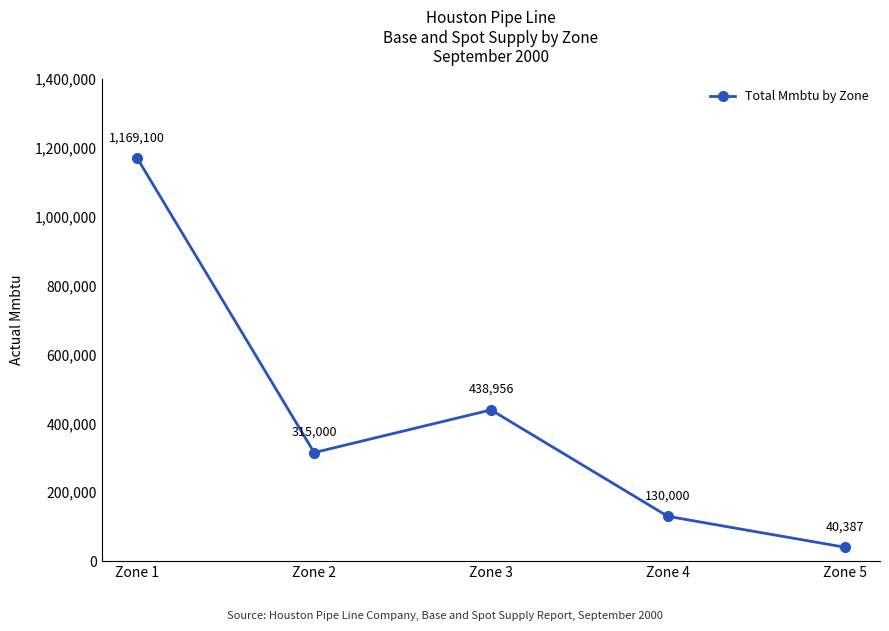

What is the maximum value shown in the chart?

1169100